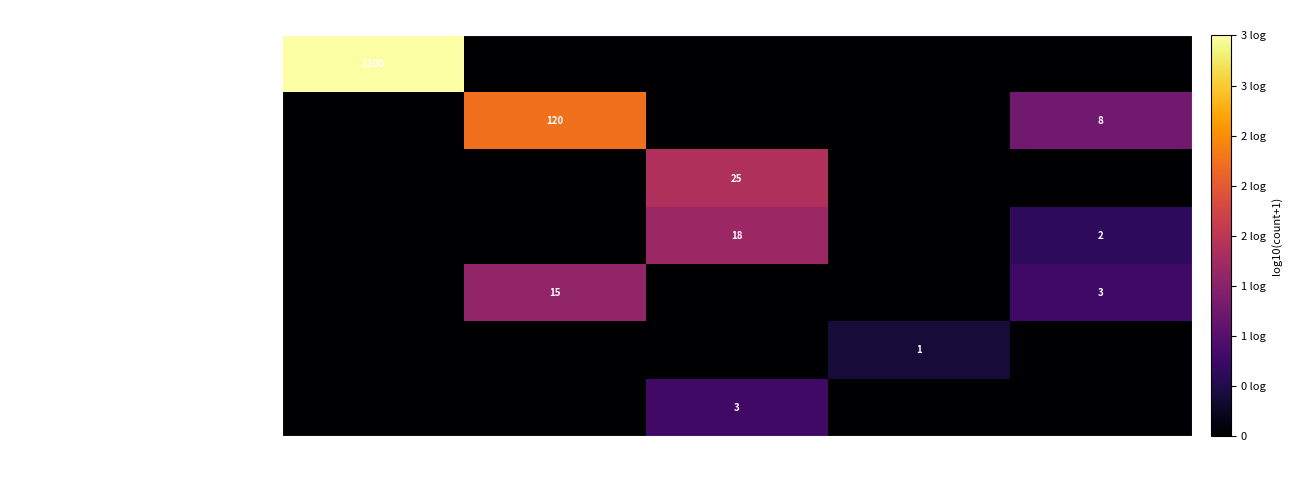

The SOCIEDADE SIMPLES LIMITADA series shows 15 at SÓCIO-ADMINISTRADOR. True or false?

True